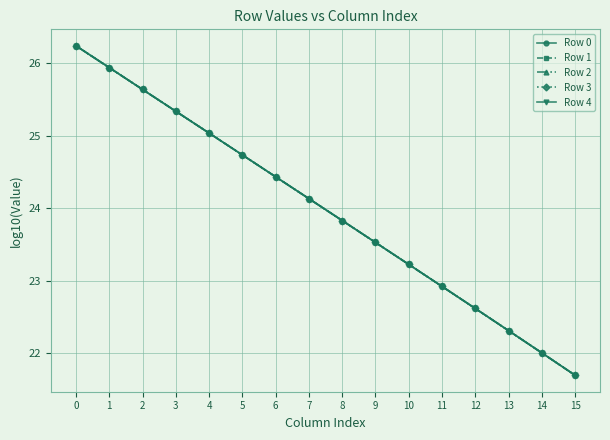

True or false: Row 4 has more than 2 points higher than both neighbors.

False